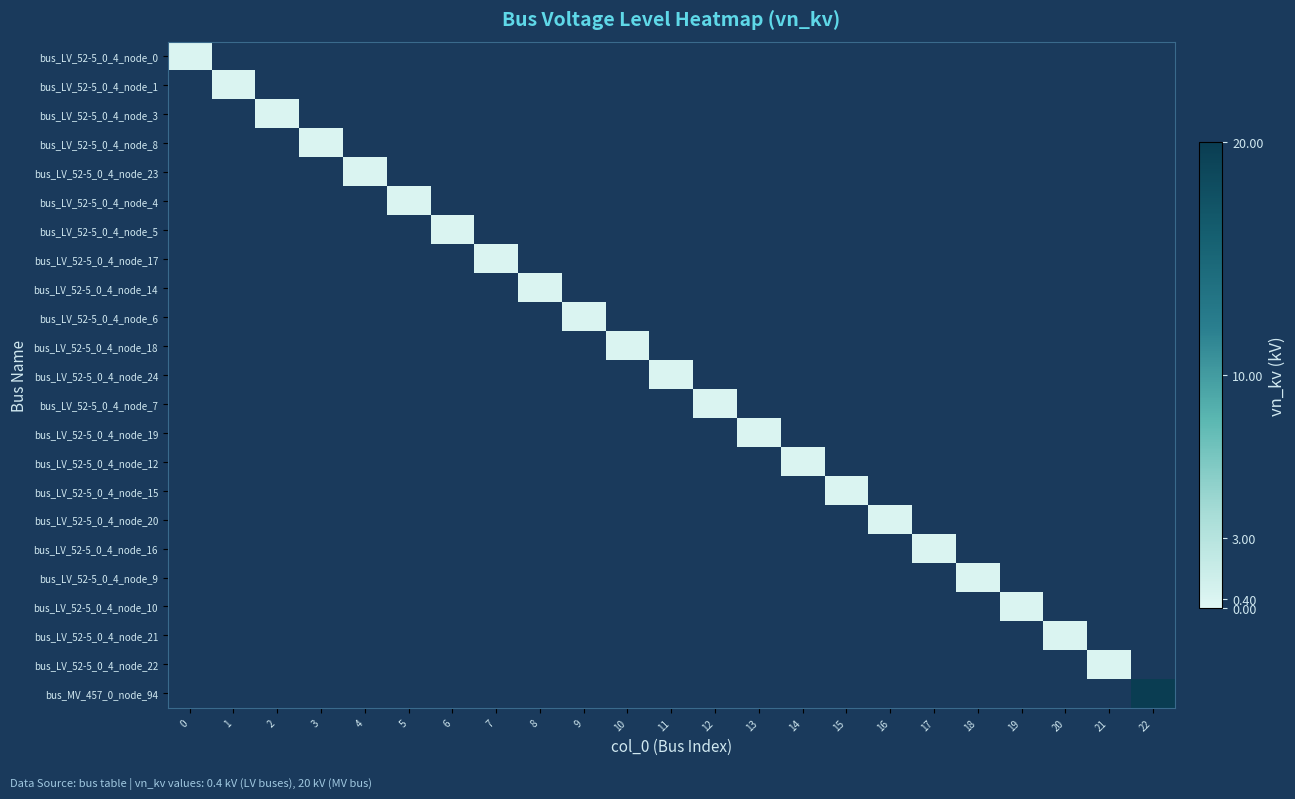

True or false: bus_LV_52-5_0_4_node_5 has a value of 0.4 at 6.

True